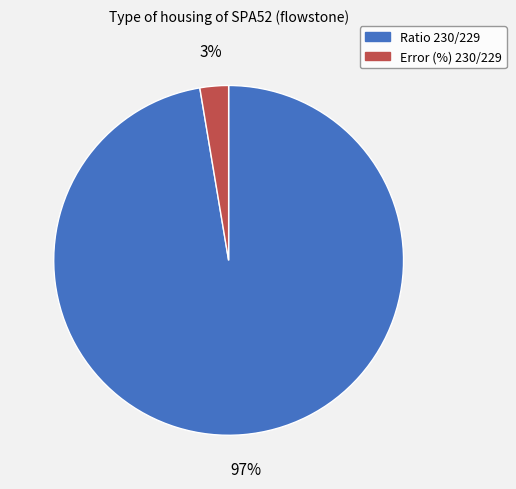

Which category has the biggest portion of the pie?

Ratio 230/229